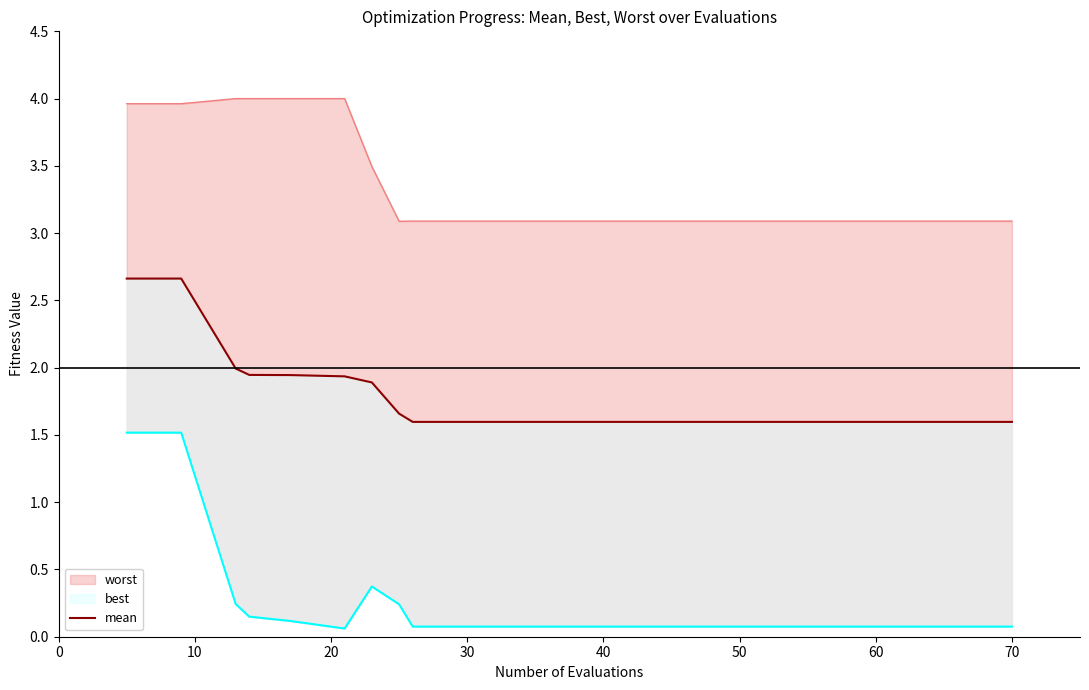

What is the change in value from 20 to 70?

-0.3